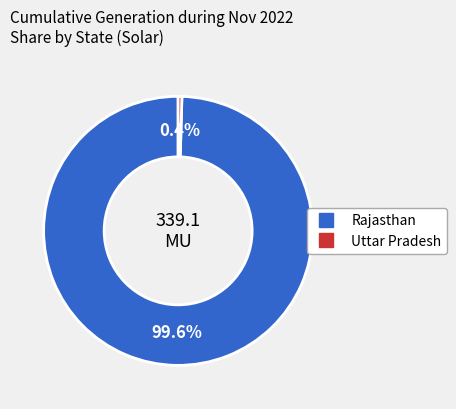

What is the largest slice in the pie chart?

Rajasthan